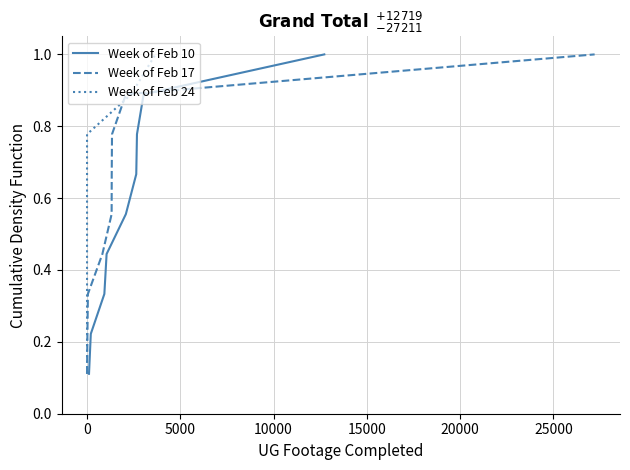

Count the number of categories in the chart.

9